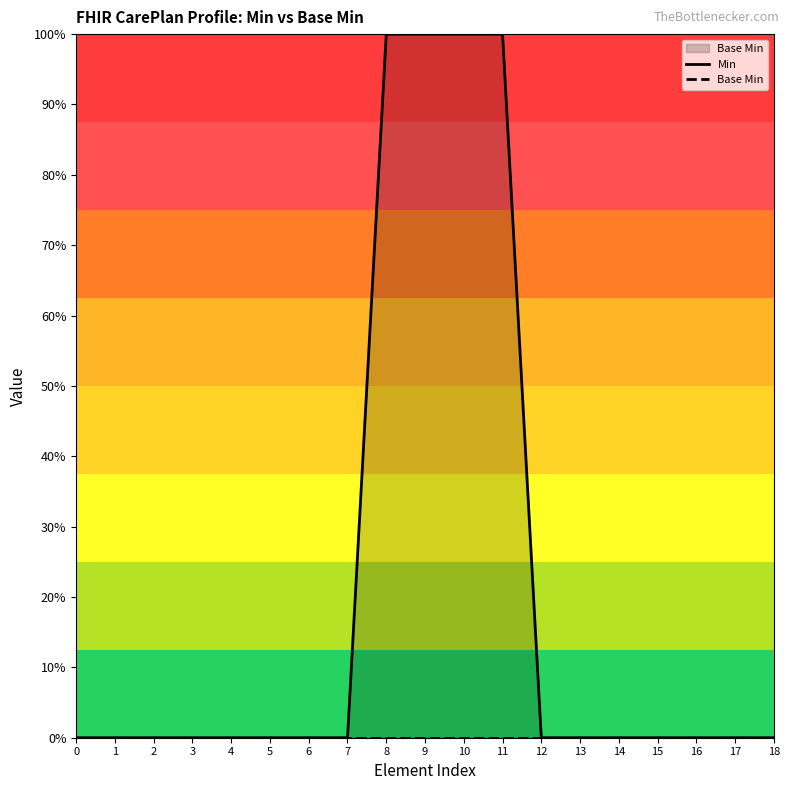

Is it true that Min equals 1 at 17?

False